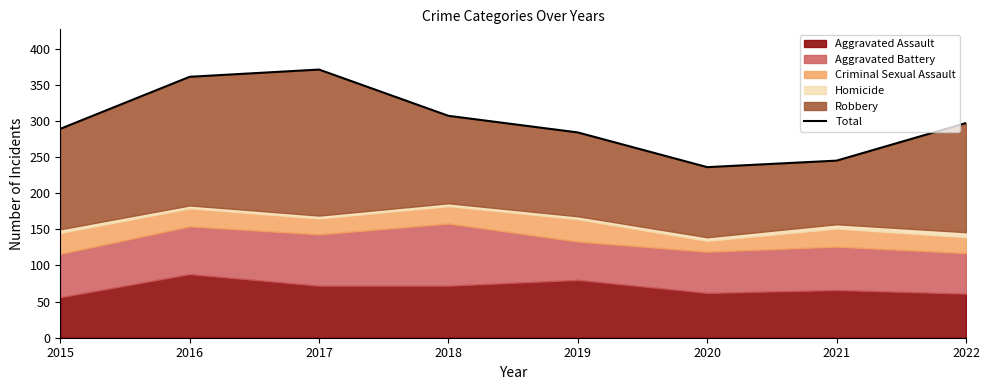

What is the difference between the maximum and minimum values?

135